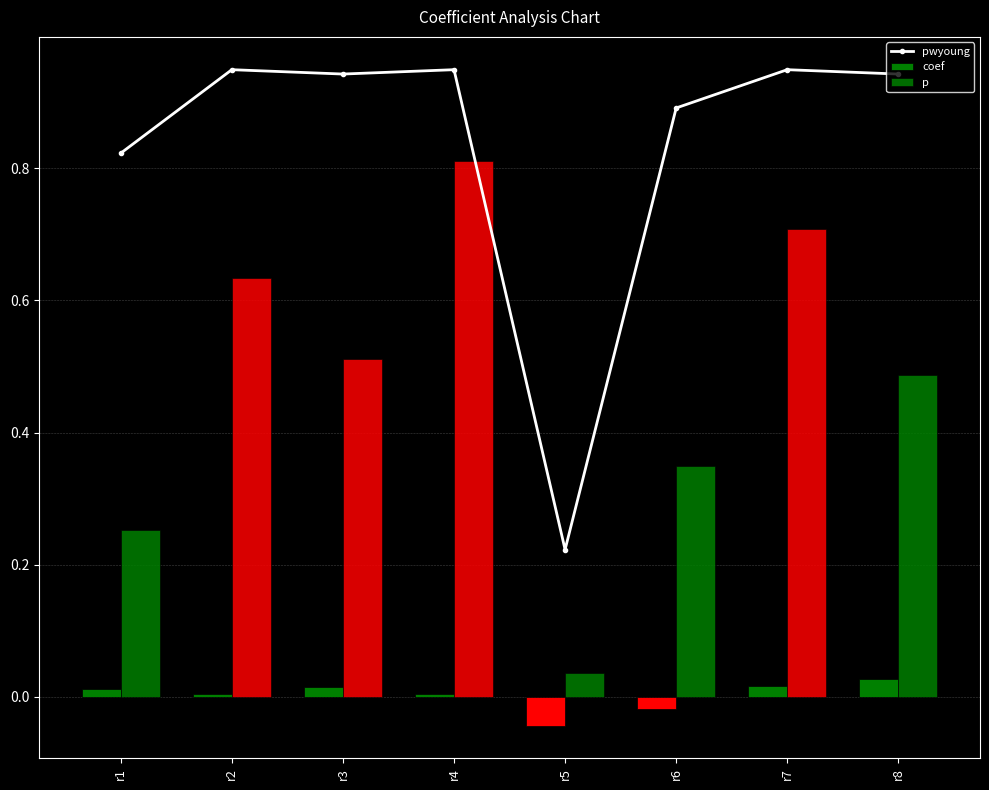

How many groups of bars are there?

8